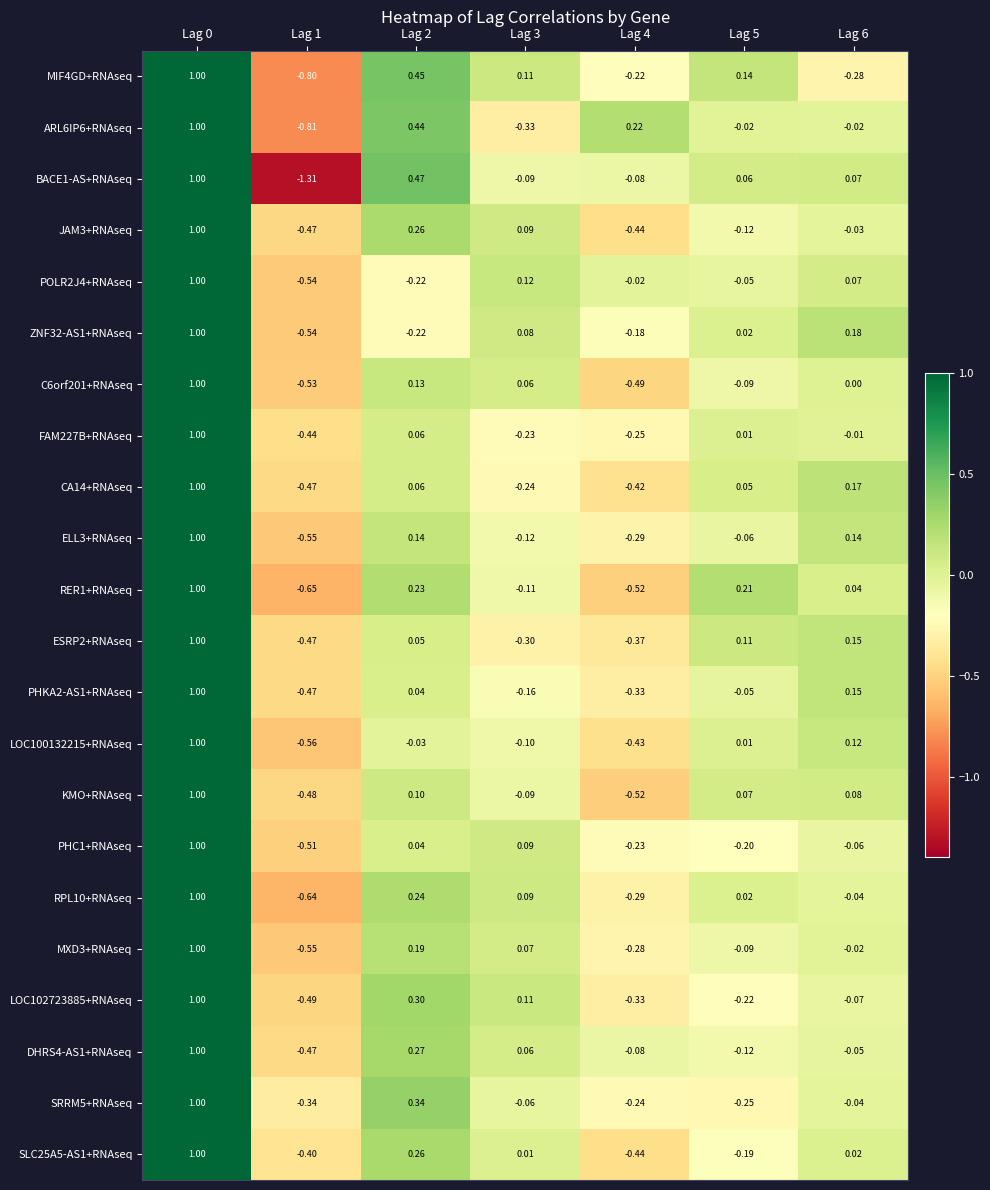

Is the value of C6orf201+RNAseq at Lag 6 greater than the value of RPL10+RNAseq at Lag 5?

No